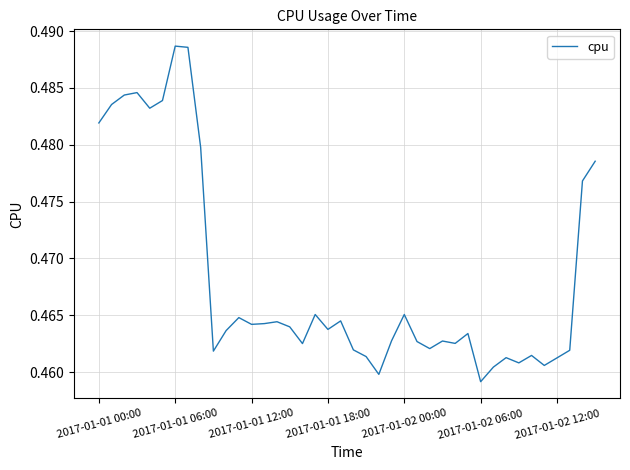

How many lines are shown in the chart?

1